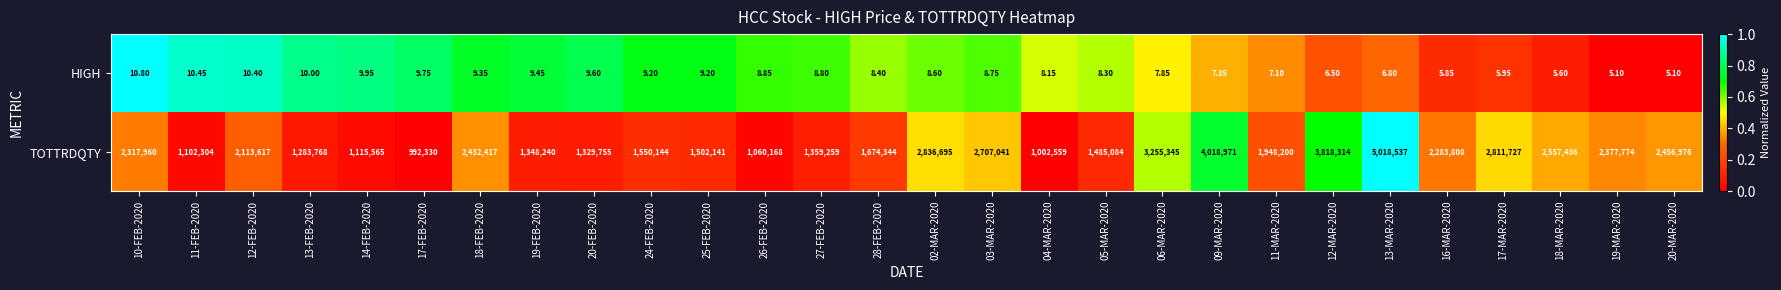

Which series has the largest total across all categories?

TOTTRDQTY